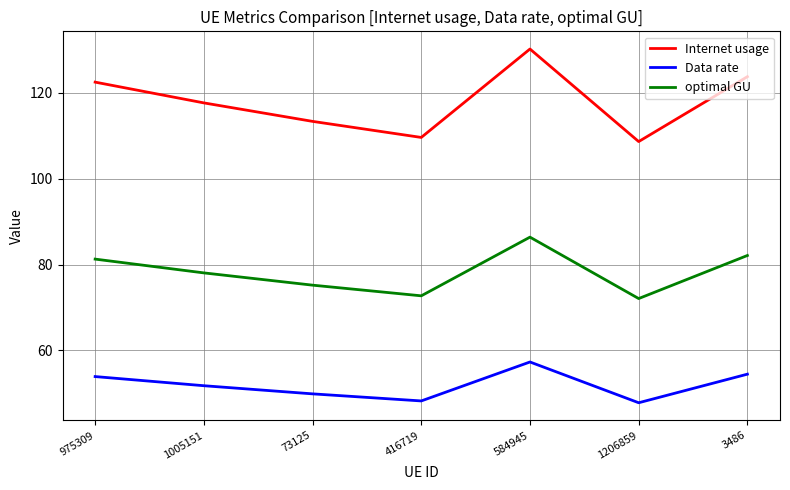

Which series changed the most between 975309 and 416719?

Internet usage